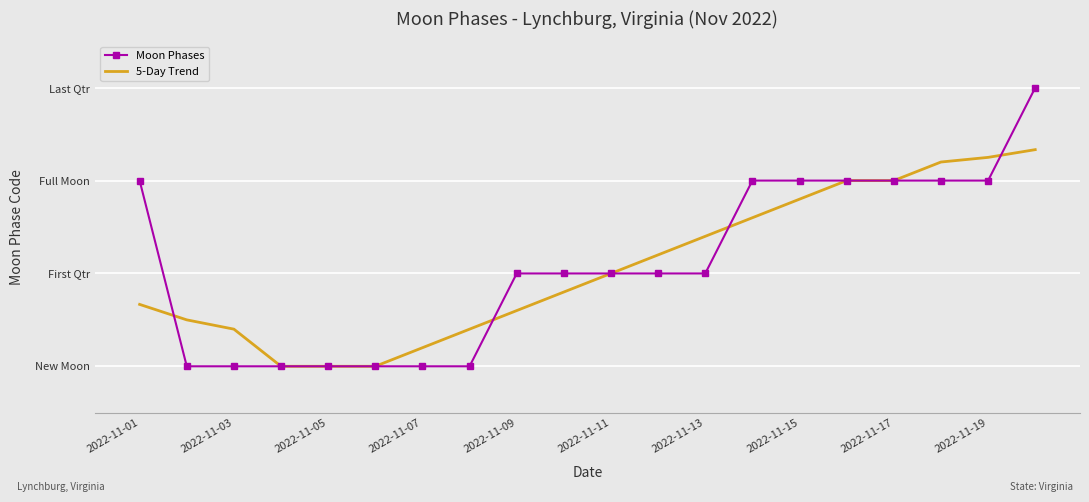

What are all the series names shown in the legend?

Moon Phases, 5-Day Trend